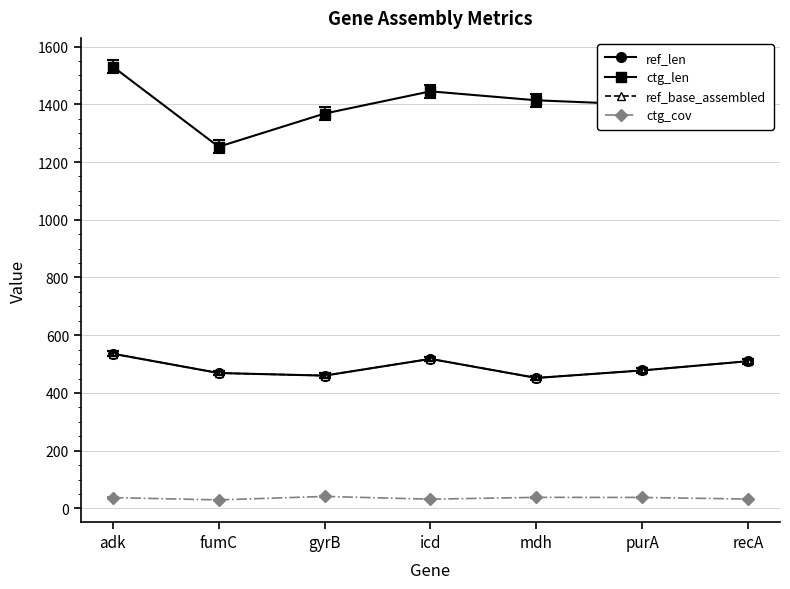

Does the chart have visible grid lines?

Yes